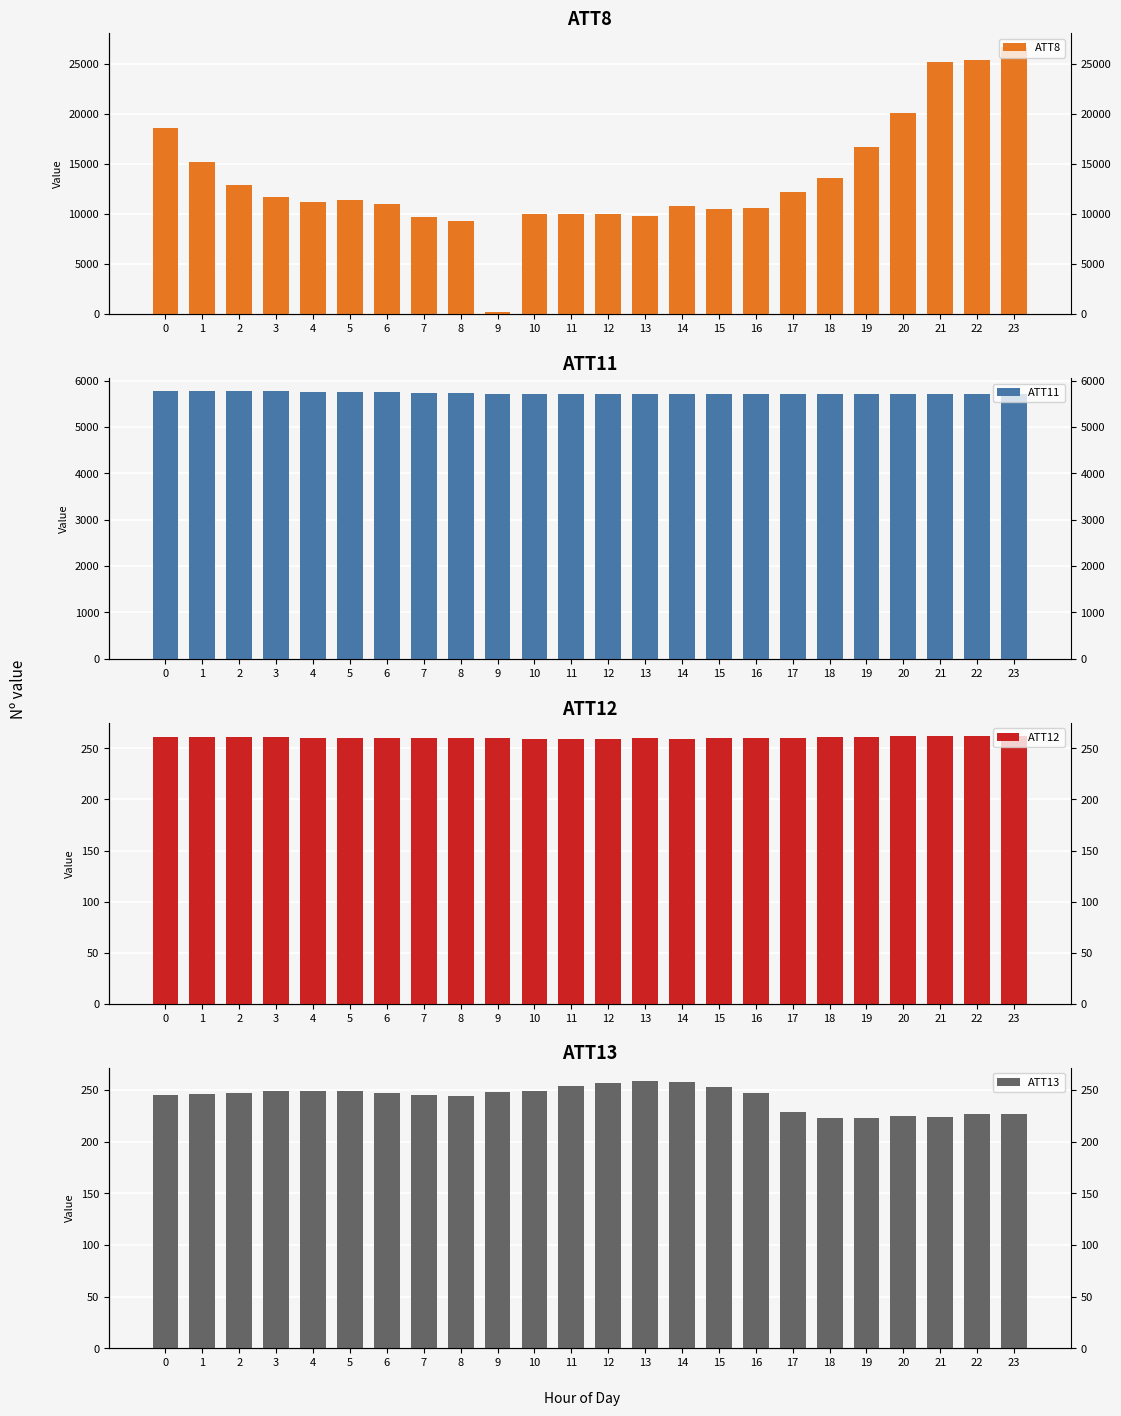

Does the chart contain stacked bars?

No